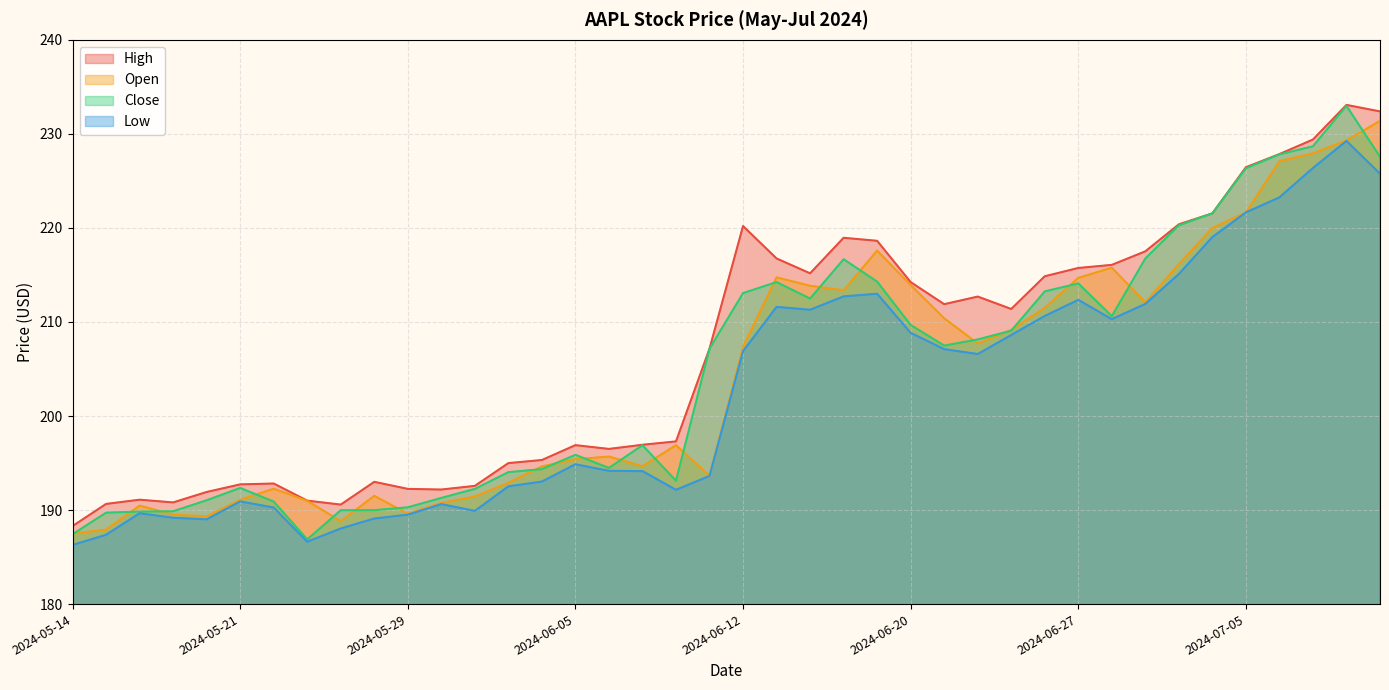

Which series has the largest range (max minus min)?

Close